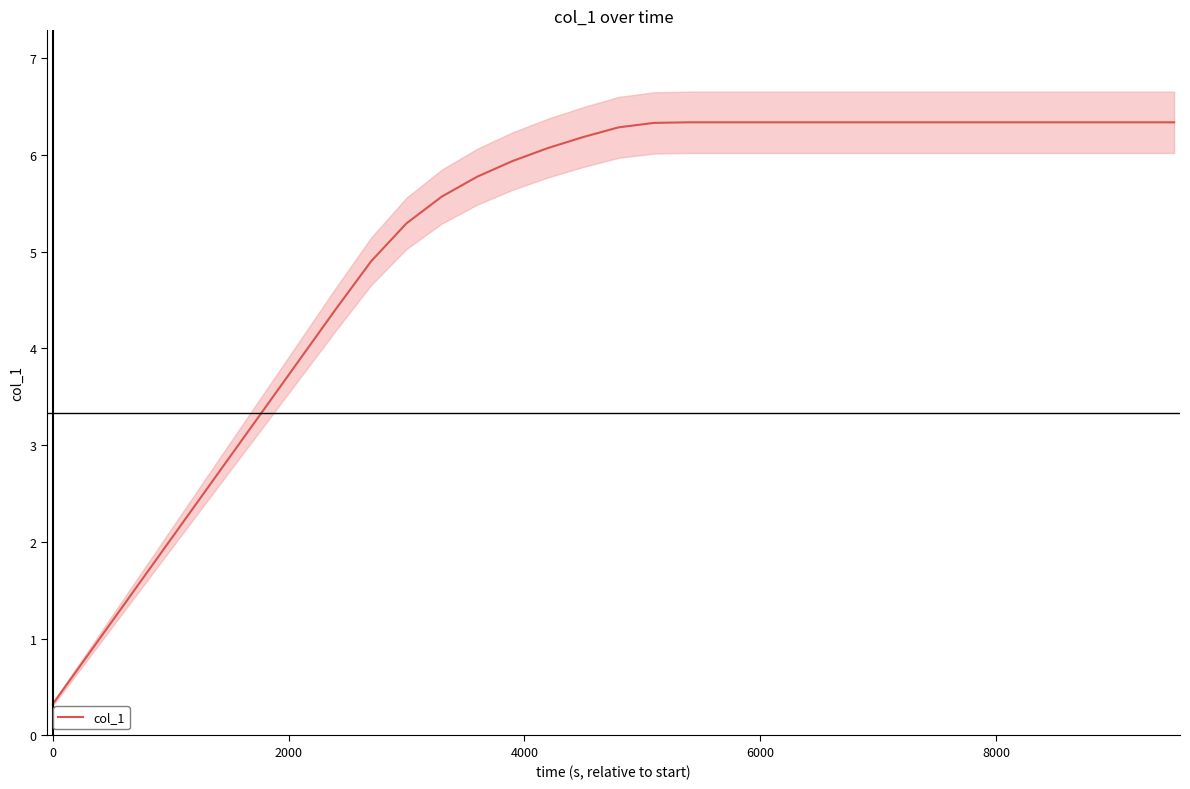

Reading left to right, list all the values displayed in this chart.

0.3	0.8	1.3	1.9	2.4	2.9	3.4	3.9	4.4	4.9	5.3	5.6	5.8	5.9	6.1	6.2	6.3	6.3	6.3	6.3	6.3	6.3	6.3	6.3	6.3	6.3	6.3	6.3	6.3	6.3	6.3	6.3	6.3